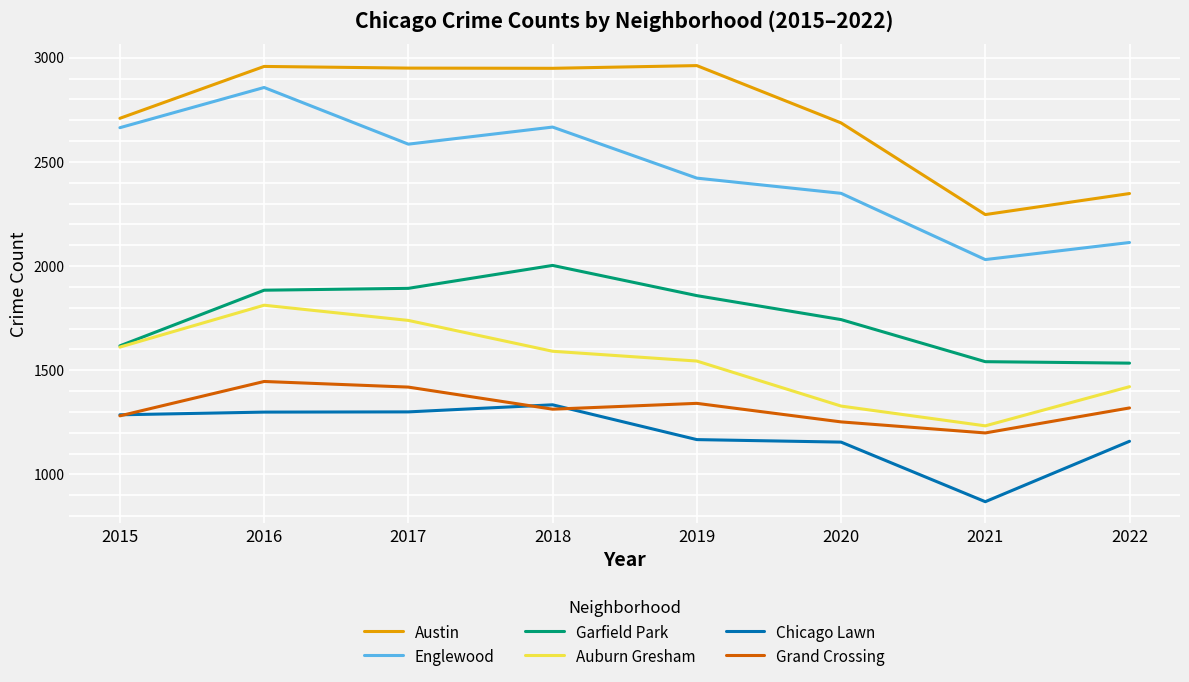

What is the maximum value for Englewood?

2857